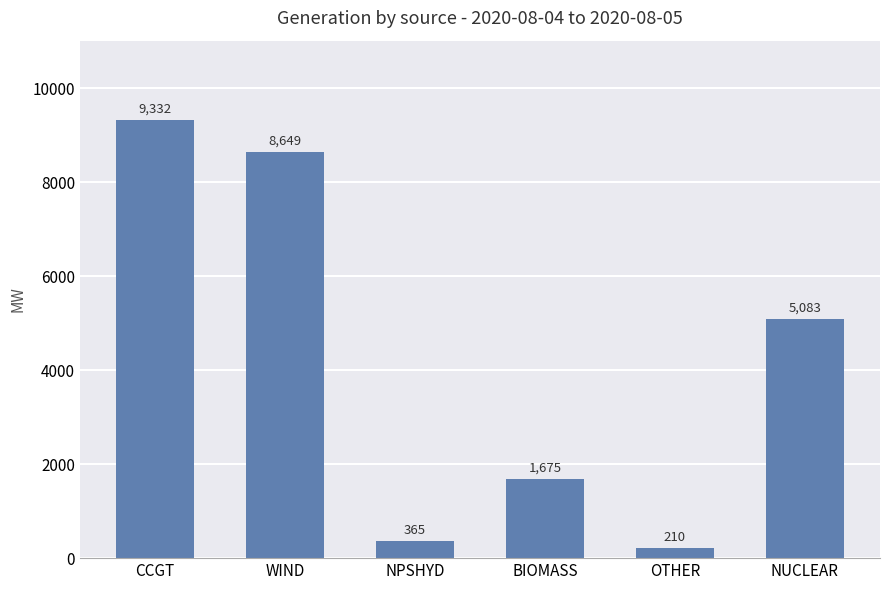

What is the minimum value shown in the chart?

210